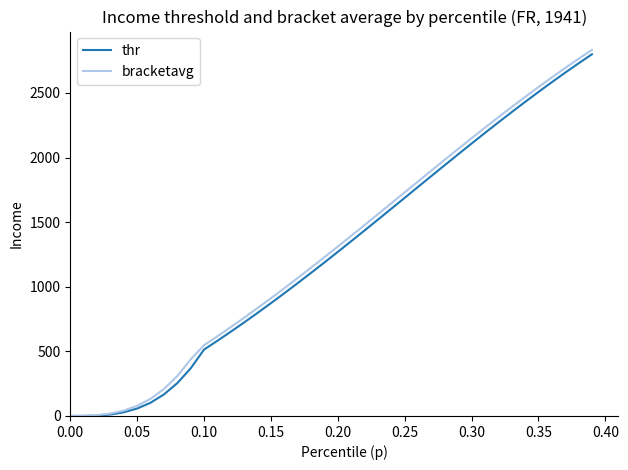

At how many categories does at least one series exceed 485?

30